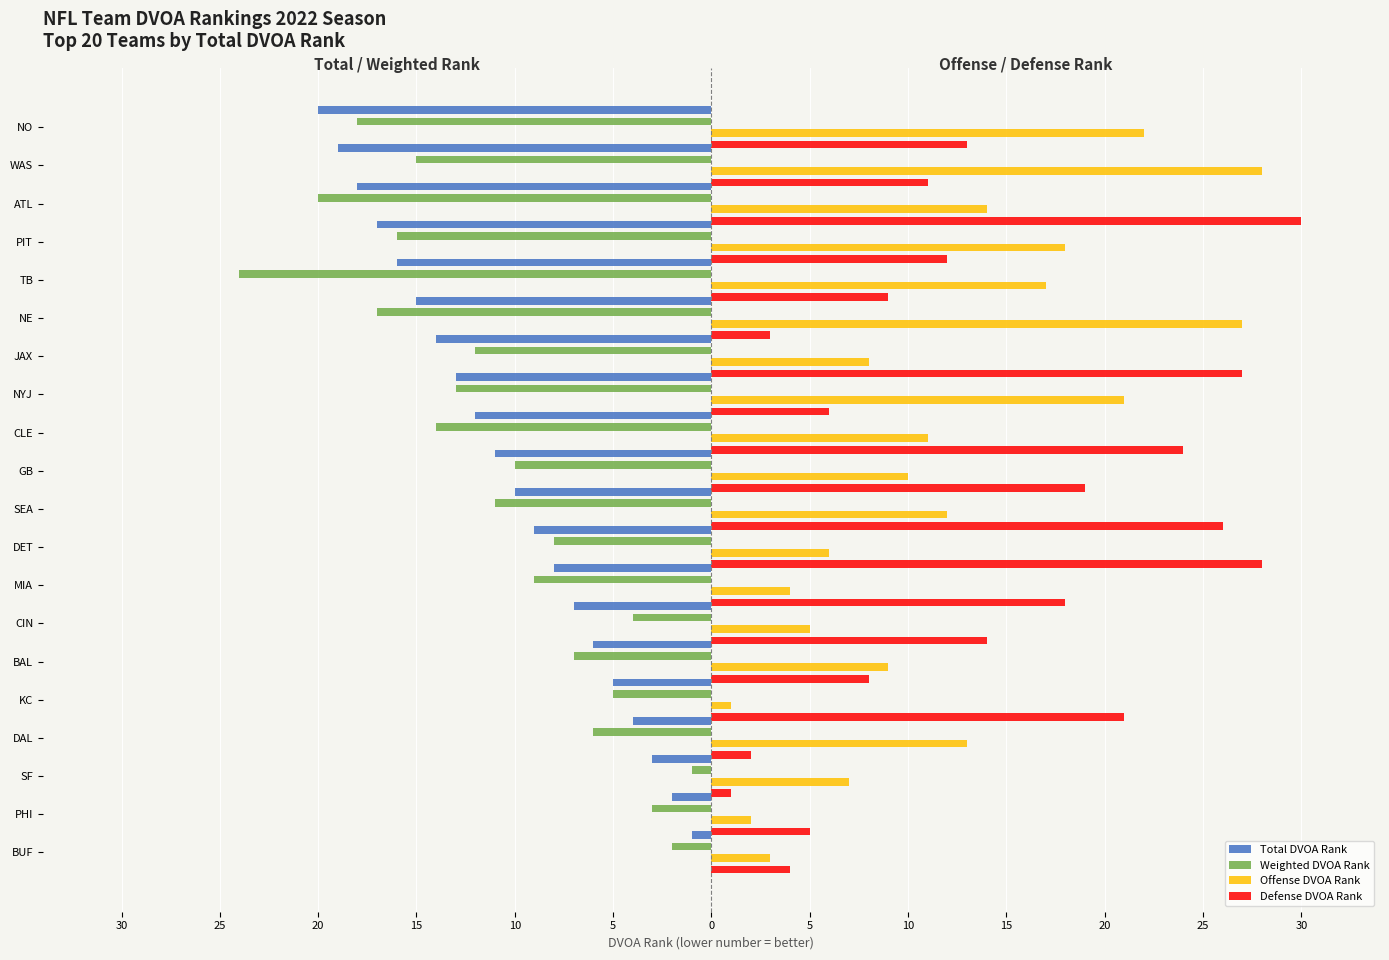

What is the total value across all series at WAS?

5